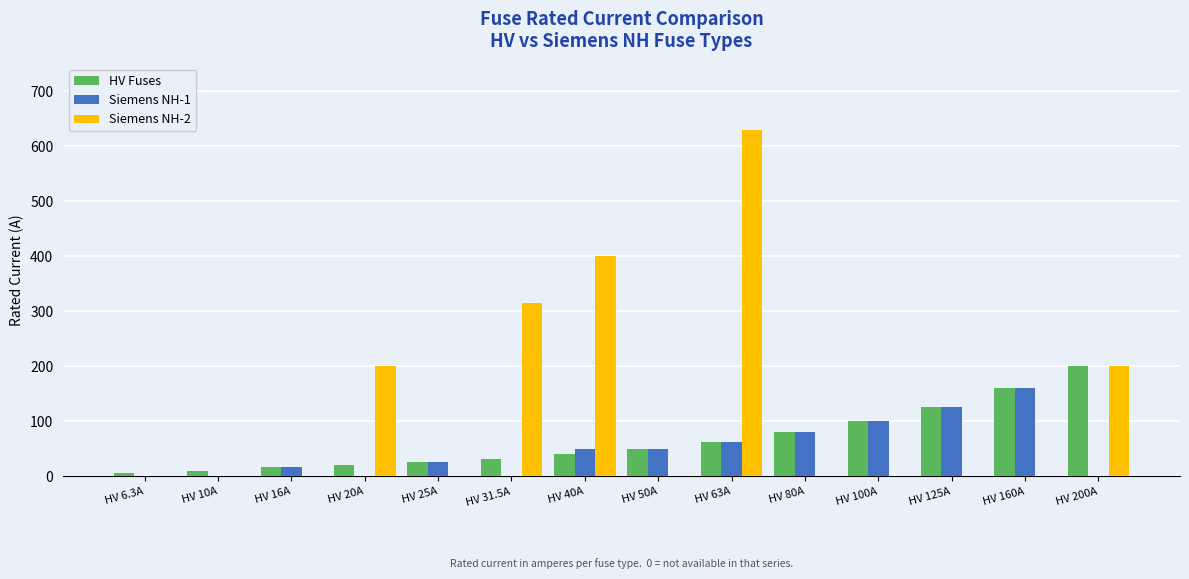

At which label is HV Fuses closest to 103?

HV 100A